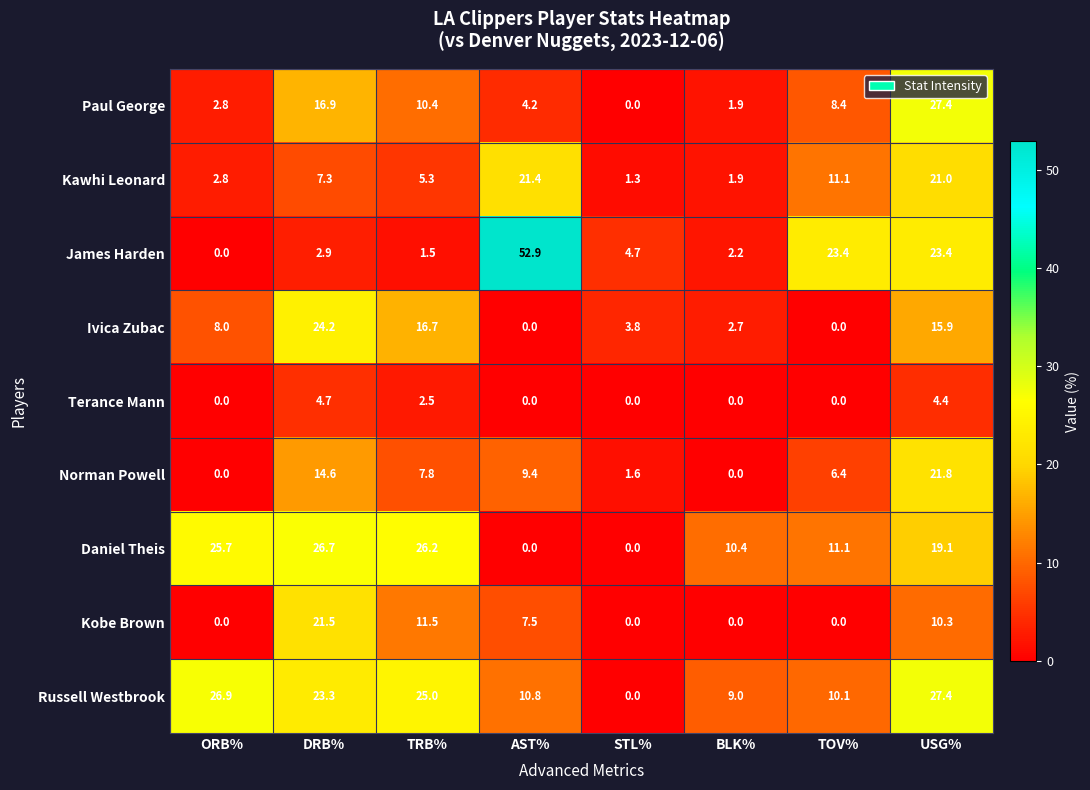

Where does the Norman Powell series first go above 7?

DRB%